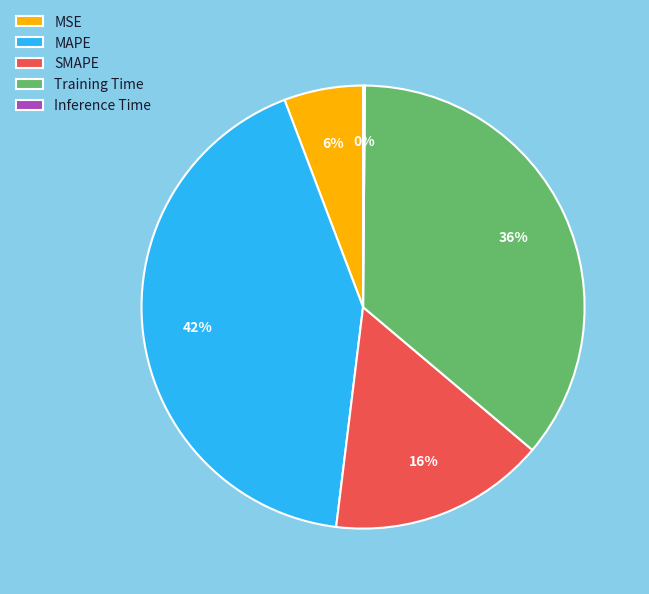

What percentage is the SMAPE slice, to the nearest percent?

16%